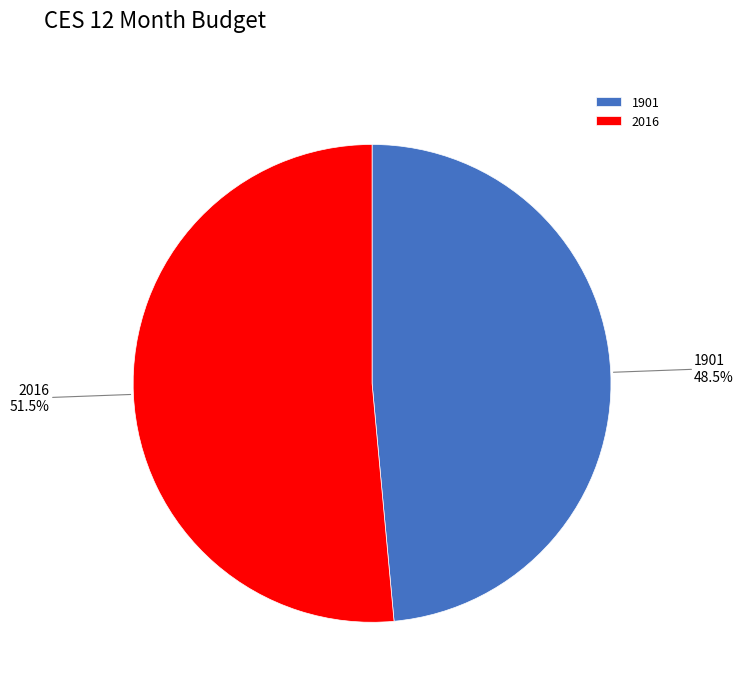

Rank the categories by value from lowest to highest.

1901, 2016